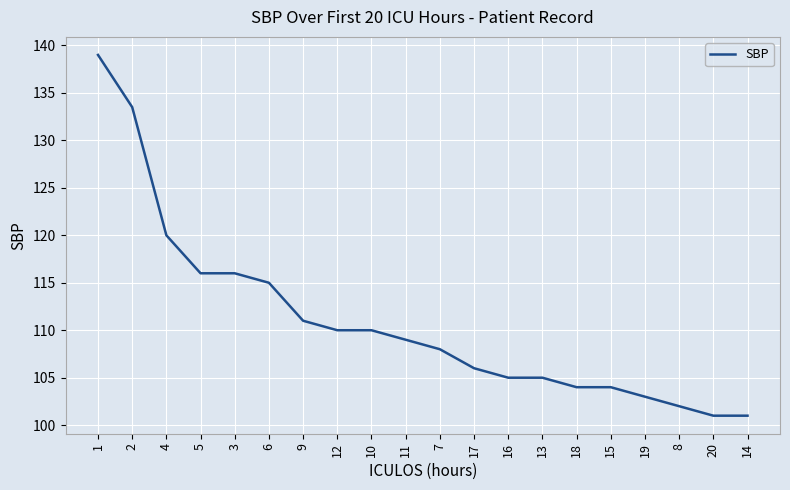

Read the value at 6.

115.0